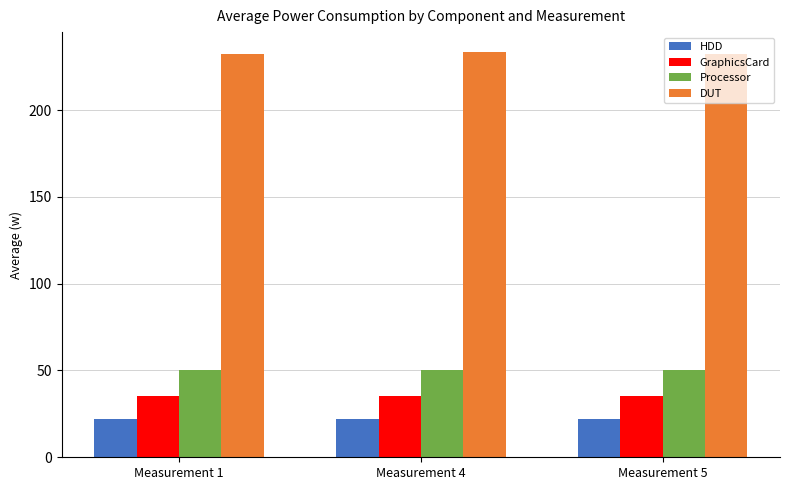

What is the difference between the DUT values at Measurement 1 and Measurement 4?

0.9